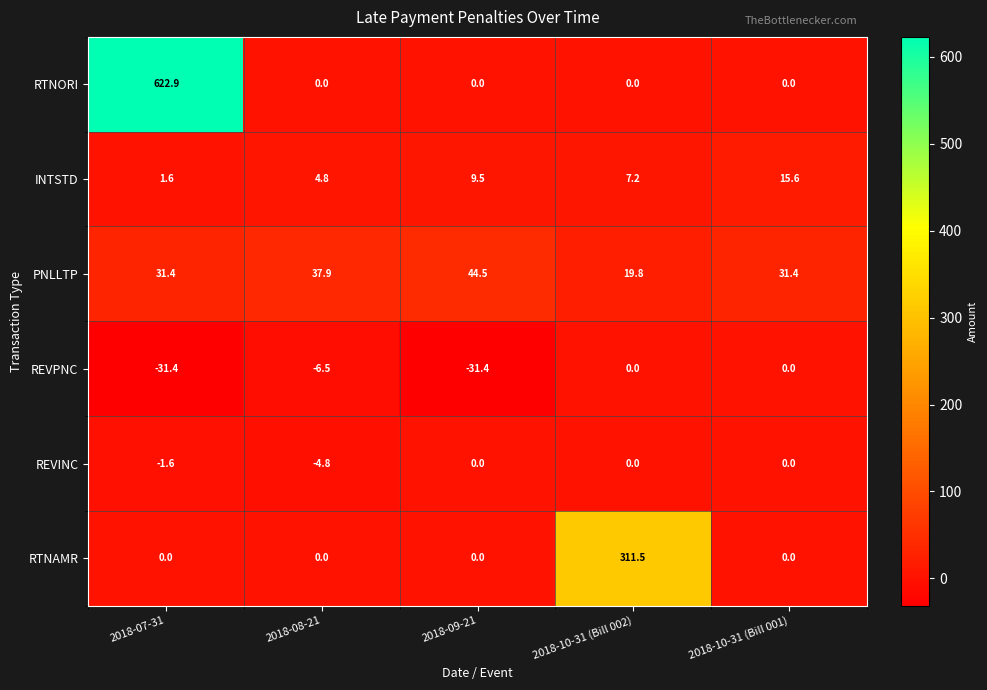

Is it true that RTNAMR equals 215.9 at 2018-10-31 (Bill 001)?

False